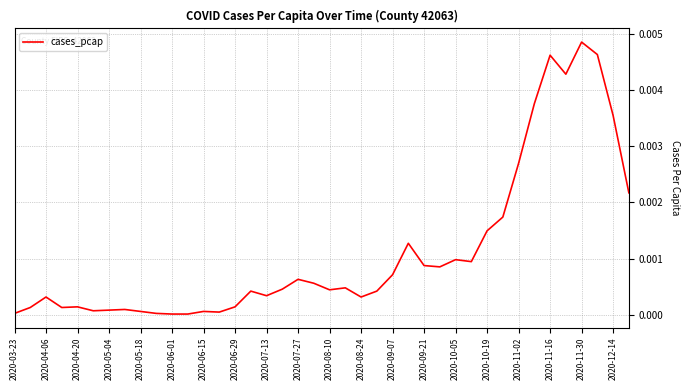

Is this an area chart (filled region under the line)?

No